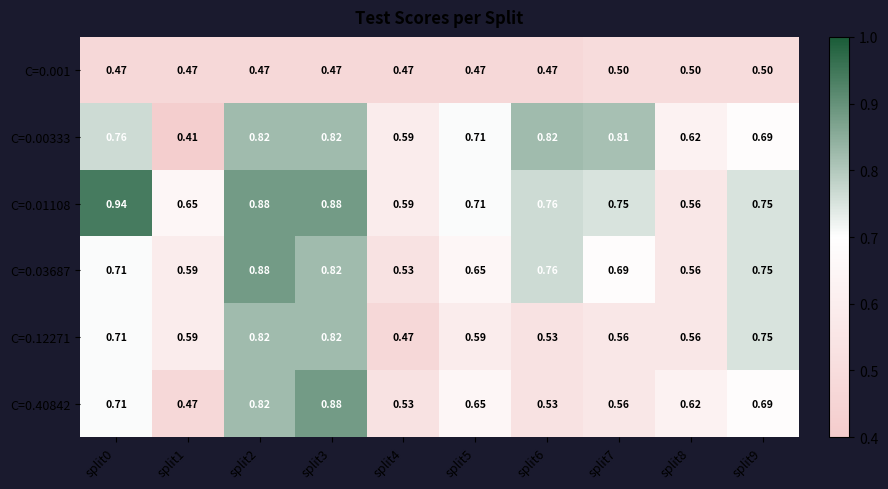

Is the value of C=0.03687 at split6 greater than the value of C=0.12271 at split3?

No